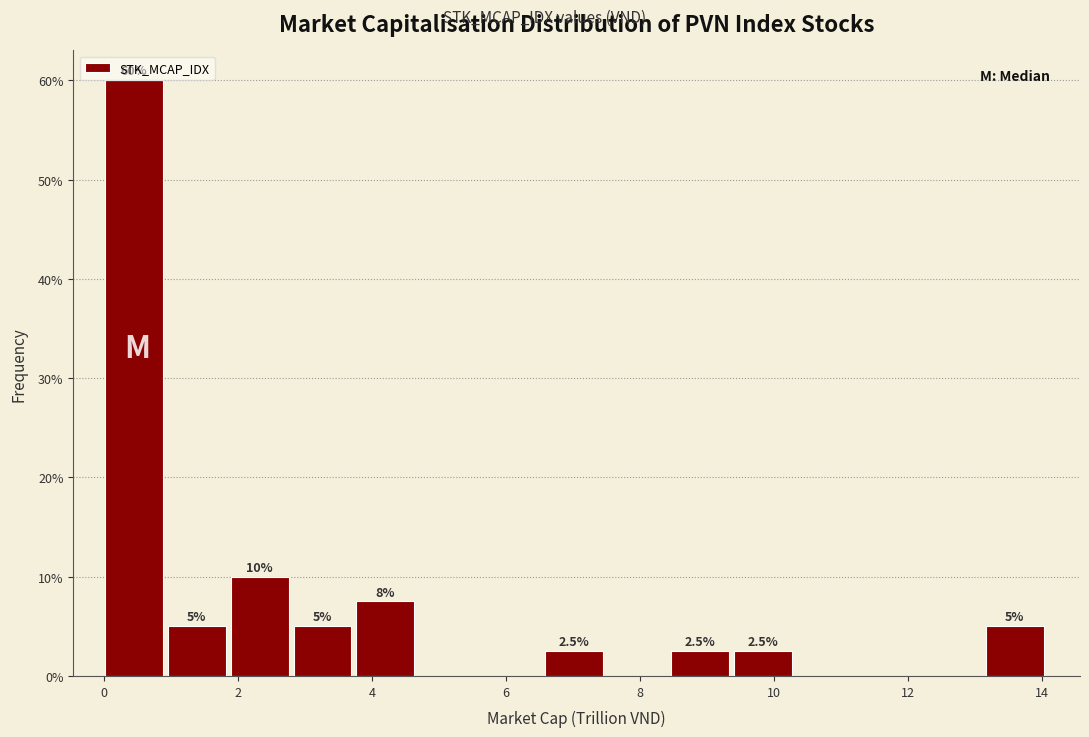

Which range on the x-axis has the tallest bar?

0.0 to 1.0